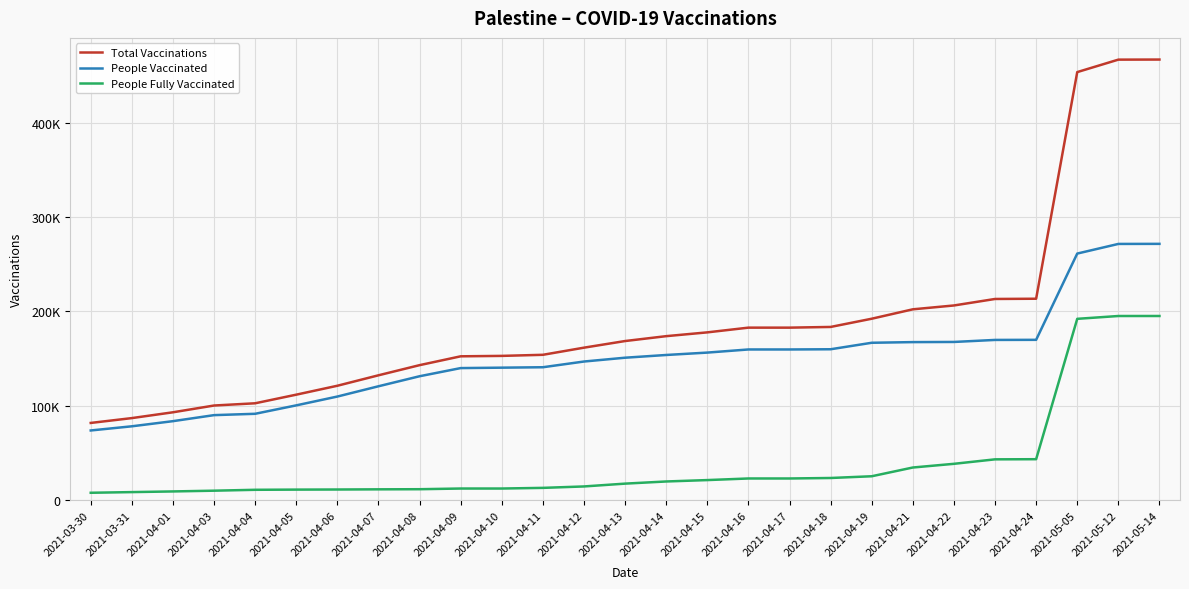

Does the chart have visible grid lines?

Yes